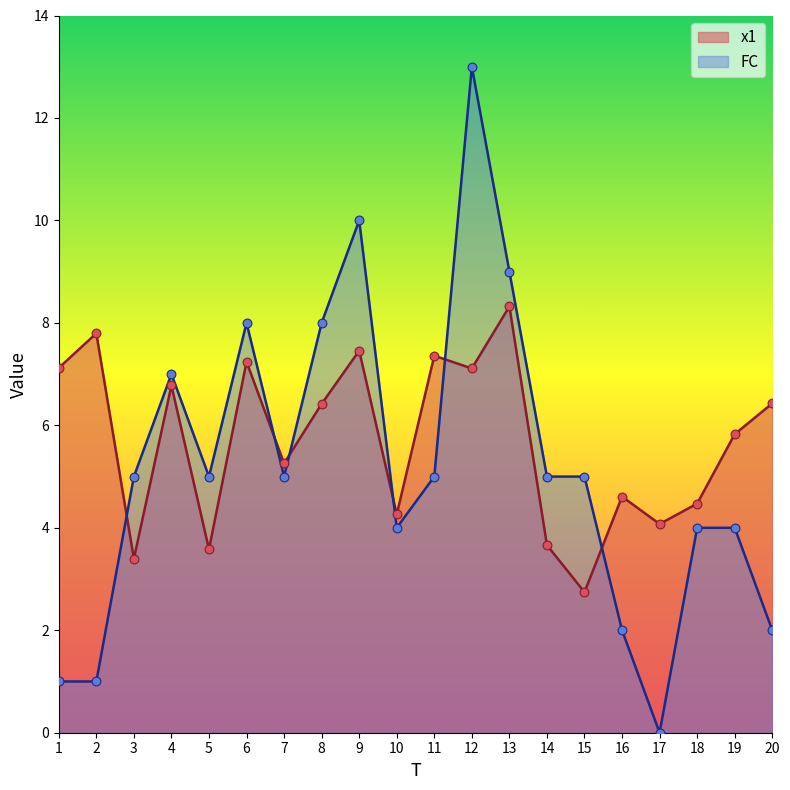

Is the value of x1 at 1 greater than the value of FC at 11?

Yes